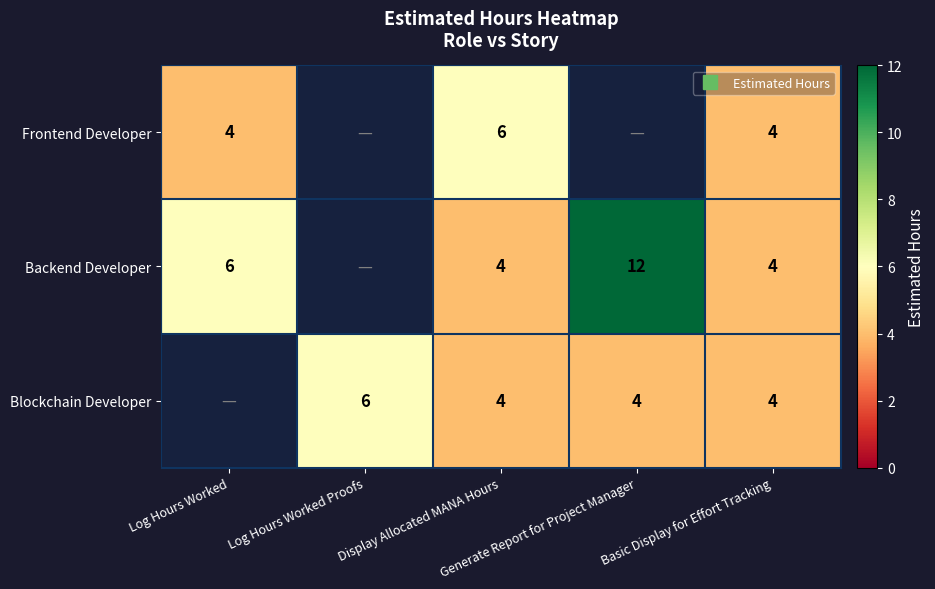

Which label corresponds to the largest value in the chart?

Generate Report for Project Manager